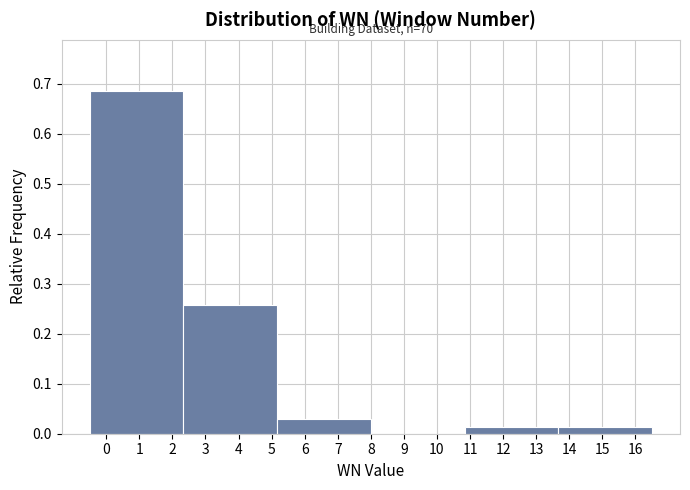

Which range on the x-axis has the tallest bar?

-0.5 to 2.3